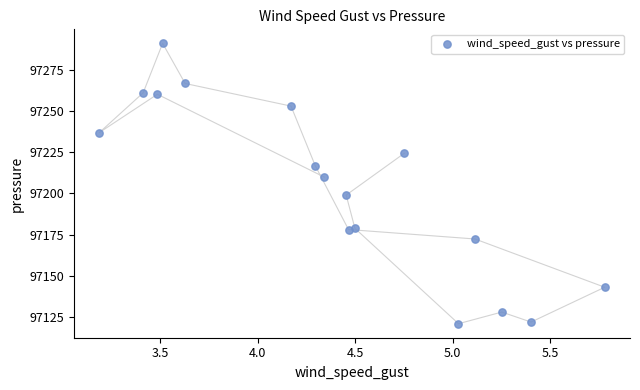

What Y value in the scatter plot is closest to 97206?

97209.9